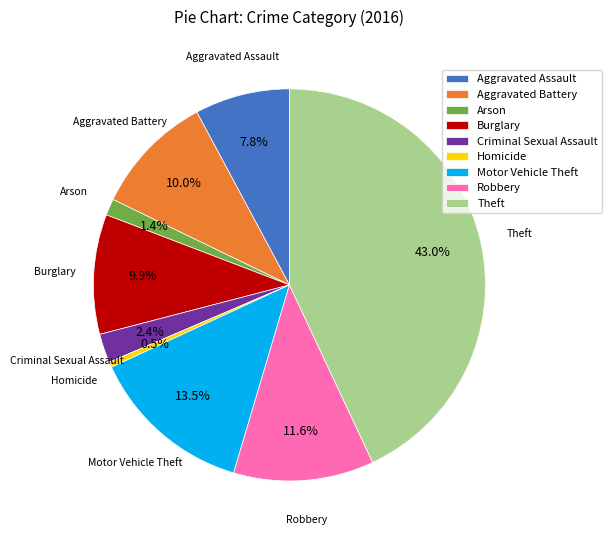

Which category has the smallest portion of the pie?

Homicide